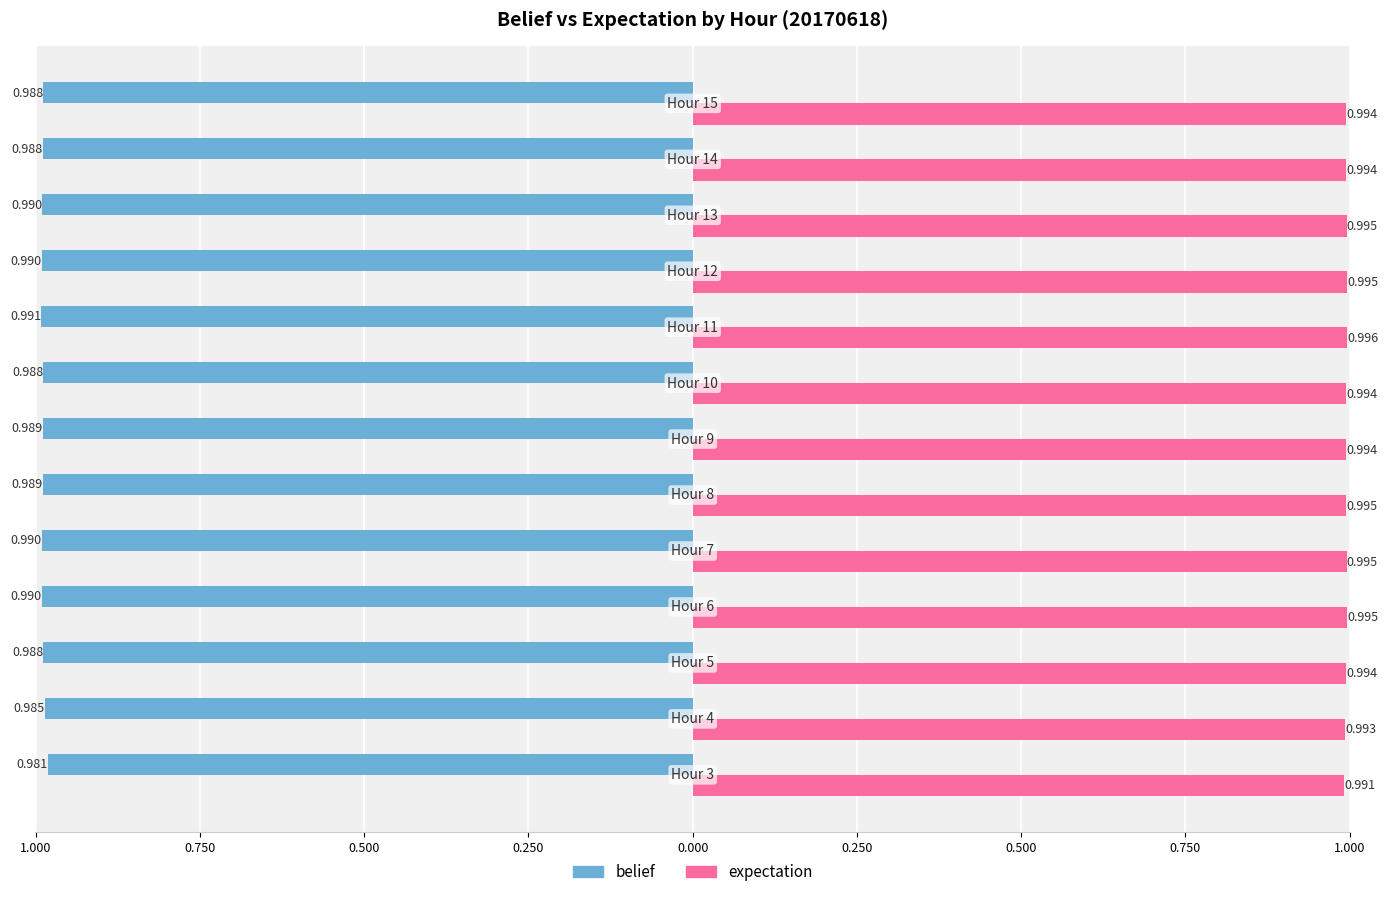

What are all the series names shown in the legend?

belief, expectation